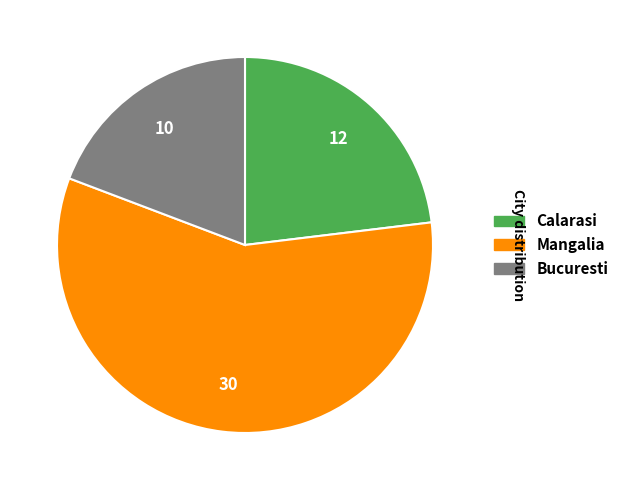

The Bucuresti slice represents 5% of the pie. True or false?

False